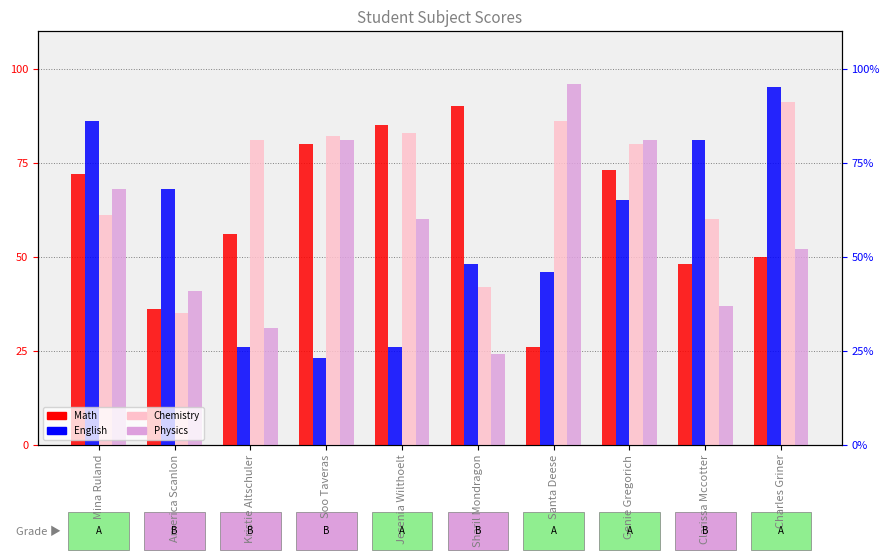

Reading left to right, transcribe all the data shown in this chart.

Math: Mina Ruland=72	America Scanlon=36	Kristie Altschuler=56	Soo Taveras=80	Jesenia Wilthoelt=85	Sharil Mondragon=90	Santa Deese=26	Genie Gregorich=73	Clarissa Mccotter=48	Charles Griner=50
English: Mina Ruland=86	America Scanlon=68	Kristie Altschuler=26	Soo Taveras=23	Jesenia Wilthoelt=26	Sharil Mondragon=48	Santa Deese=46	Genie Gregorich=65	Clarissa Mccotter=81	Charles Griner=95
Chemistry: Mina Ruland=61	America Scanlon=35	Kristie Altschuler=81	Soo Taveras=82	Jesenia Wilthoelt=83	Sharil Mondragon=42	Santa Deese=86	Genie Gregorich=80	Clarissa Mccotter=60	Charles Griner=91
Physics: Mina Ruland=68	America Scanlon=41	Kristie Altschuler=31	Soo Taveras=81	Jesenia Wilthoelt=60	Sharil Mondragon=24	Santa Deese=96	Genie Gregorich=81	Clarissa Mccotter=37	Charles Griner=52